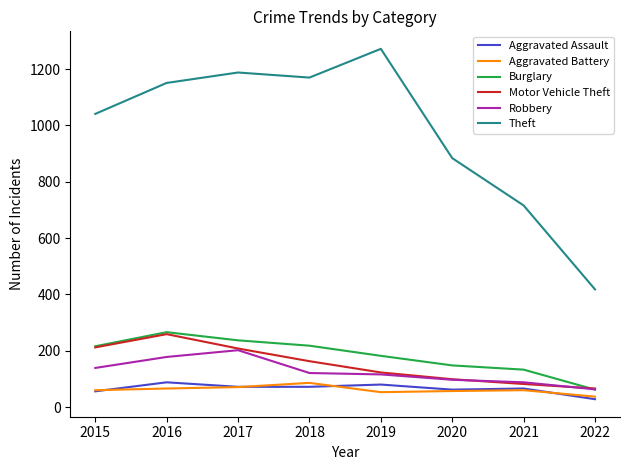

What are all the series names shown in the legend?

Aggravated Assault, Aggravated Battery, Burglary, Motor Vehicle Theft, Robbery, Theft